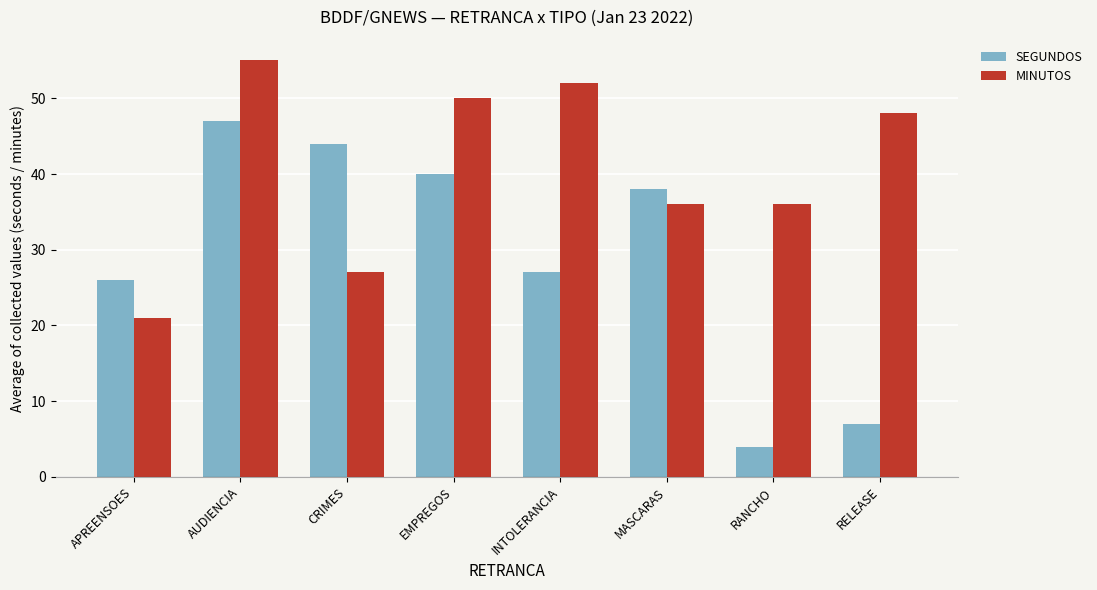

What is the difference between the second highest and second lowest values in the SEGUNDOS series?

37